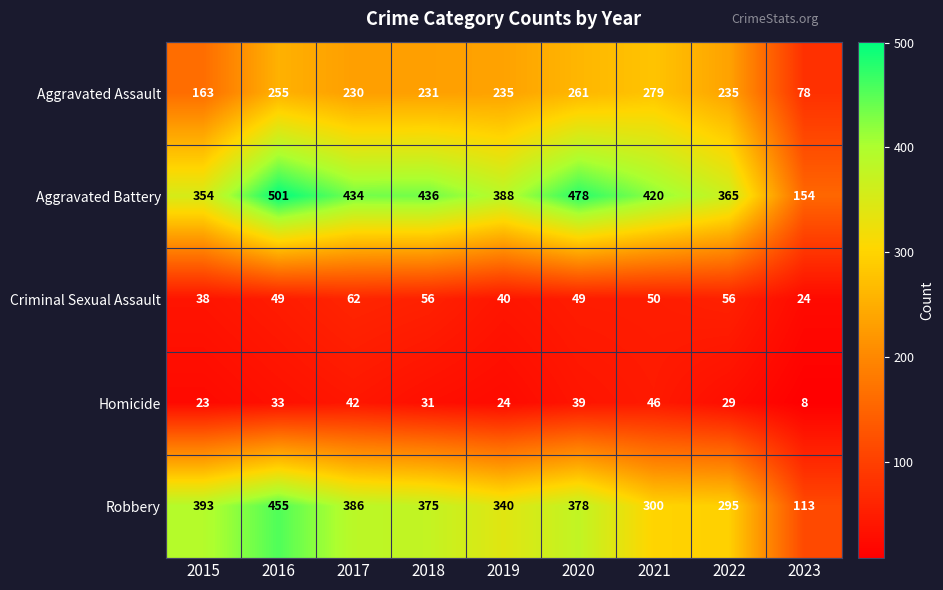

Is it true that Criminal Sexual Assault equals 37 at 2023?

False